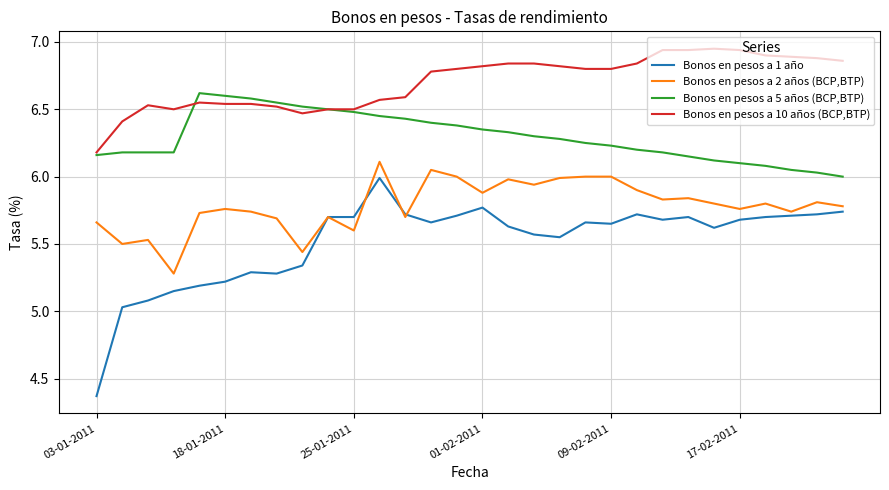

Which series has the largest total across all categories?

Bonos en pesos a 10 años (BCP,BTP)